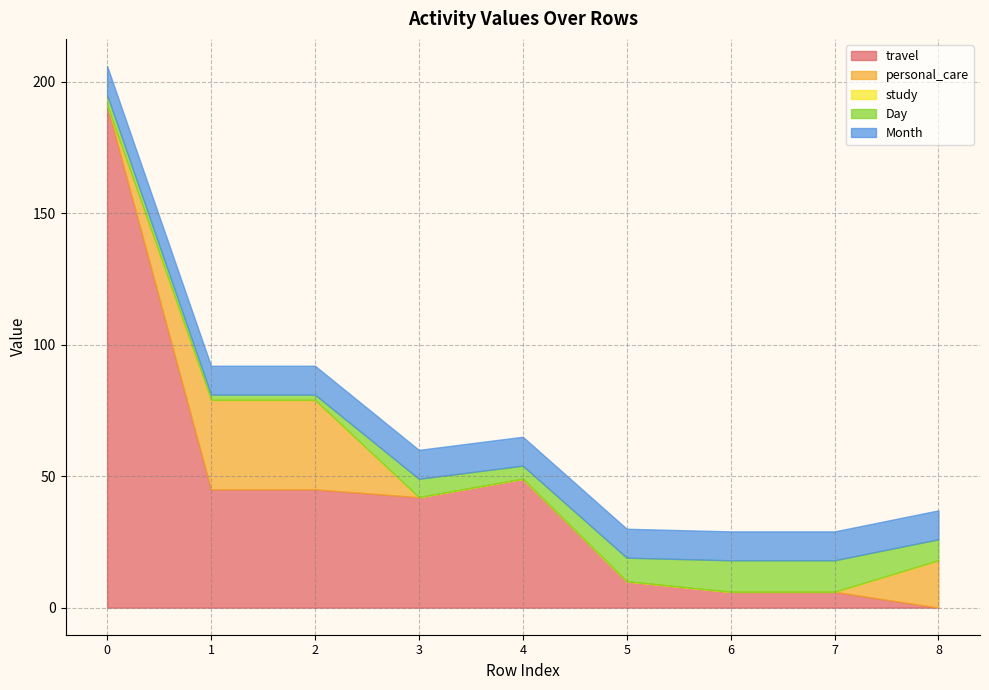

At 2, list the series in order from largest to smallest.

travel, personal_care, Month, Day, study